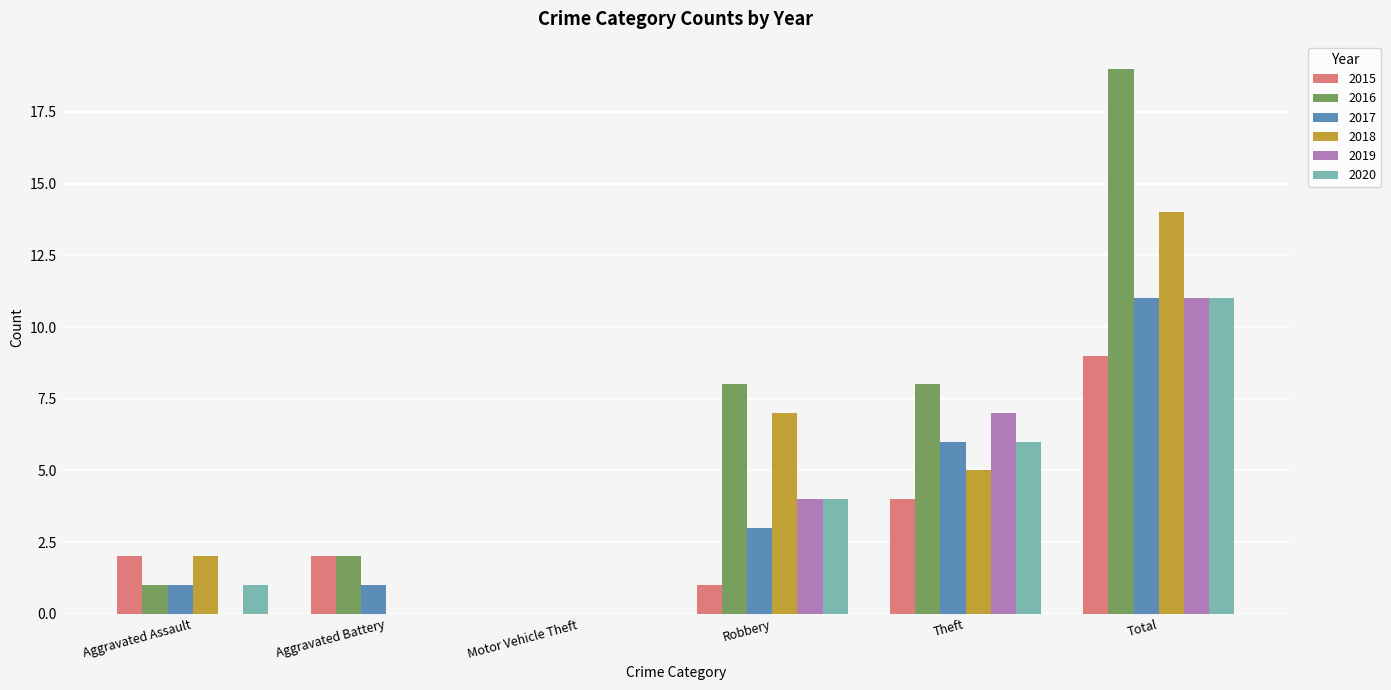

What are all the series names shown in the legend?

2015, 2016, 2017, 2018, 2019, 2020